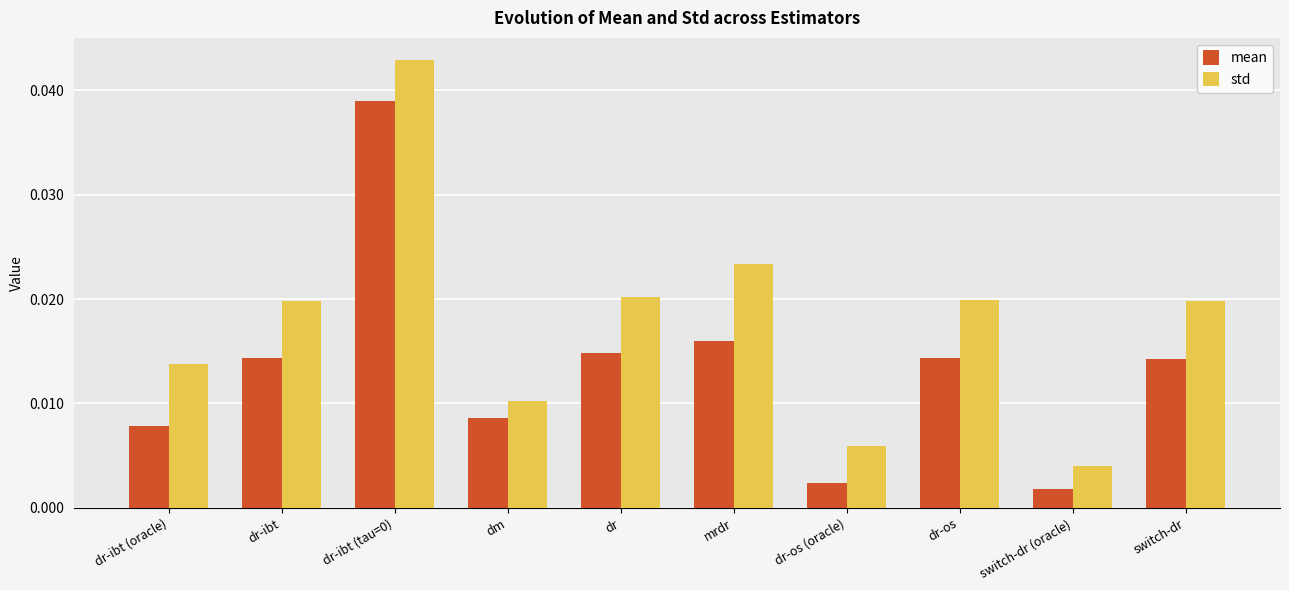

Which series has the largest range (max minus min)?

std